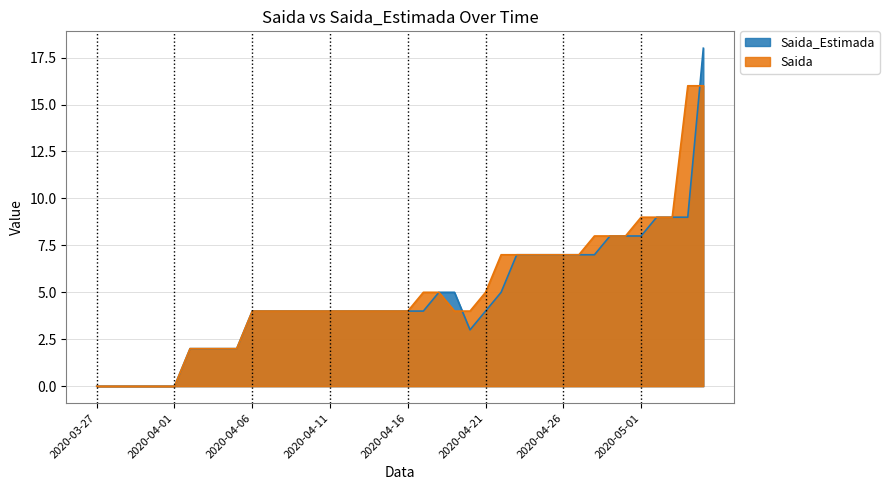

At 2020-04-07, list the series in order from smallest to largest.

Saida, Saida_Estimada